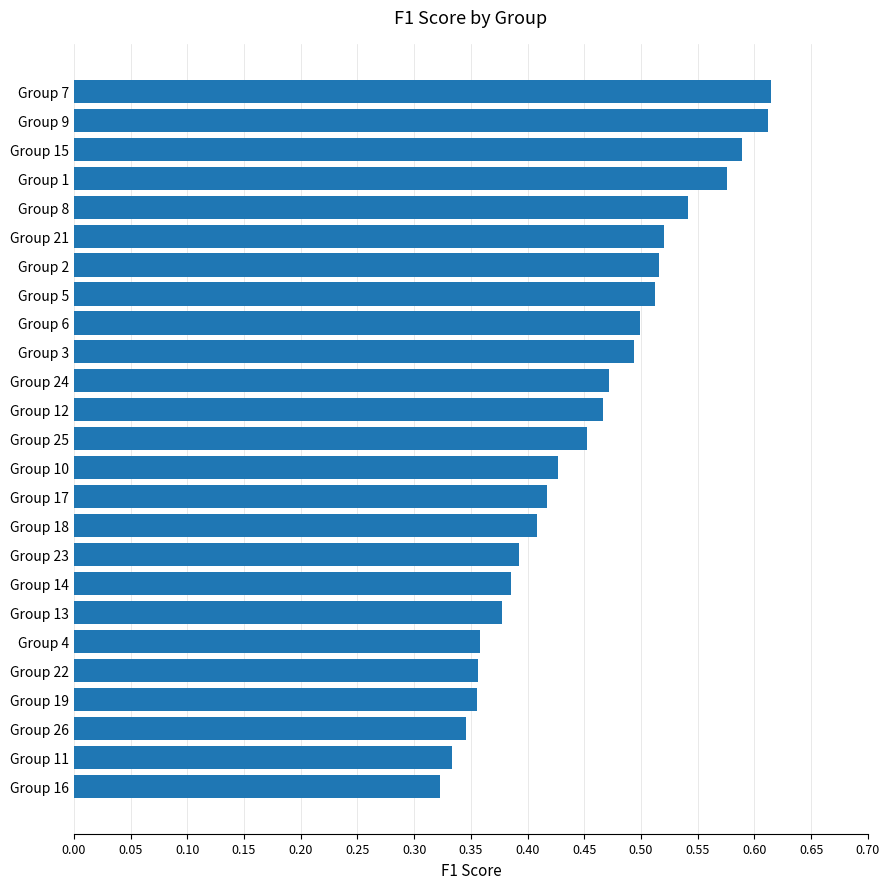

What position from the bottom is Group 11?

2